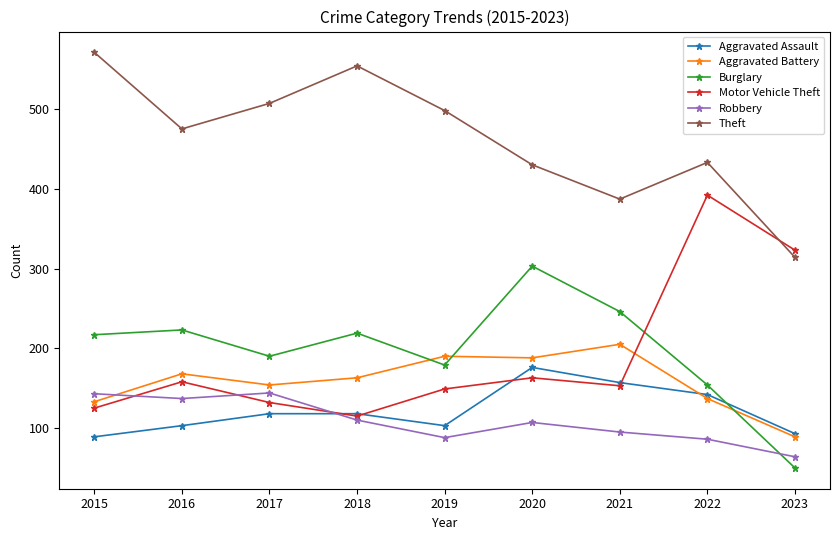

Between 2021 and 2023, which series saw the biggest shift?

Burglary